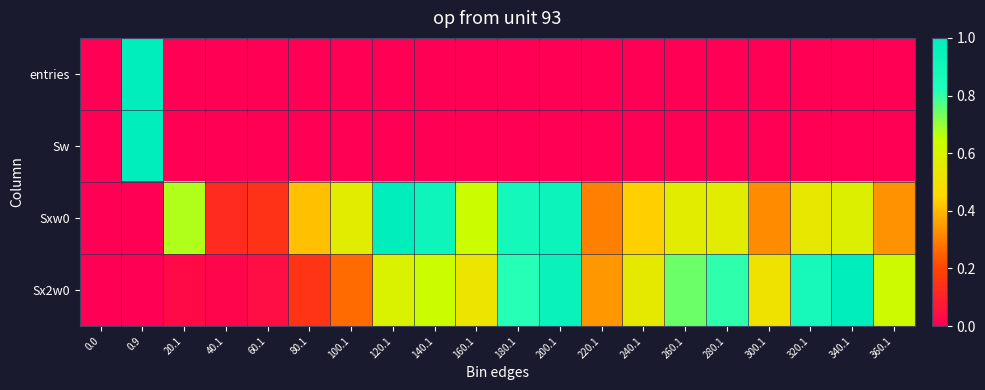

What is the spread (max minus min) of values at 100.1?

0.6